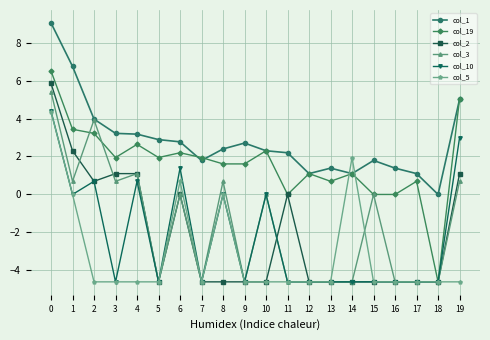

Where is col_1 nearest to the value 4?

2